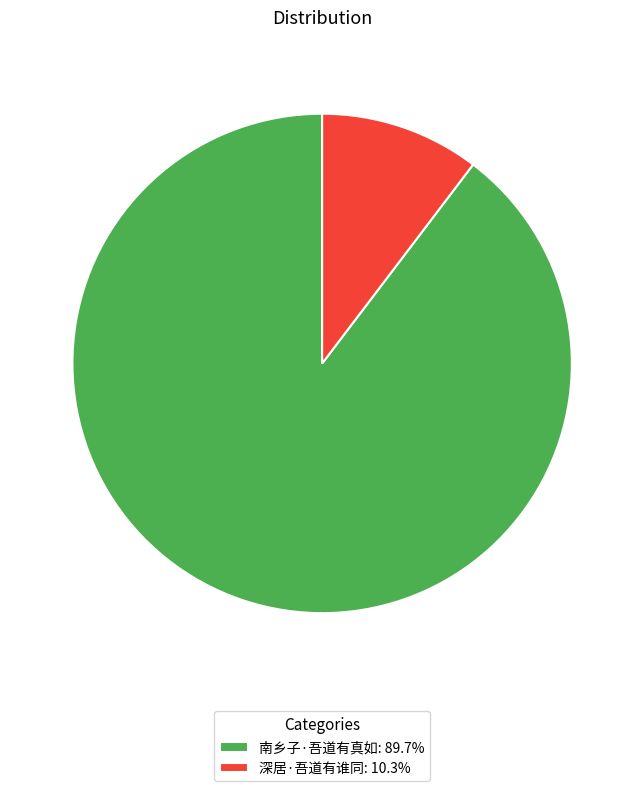

What is the largest slice in the pie chart?

南乡子·吾道有真如